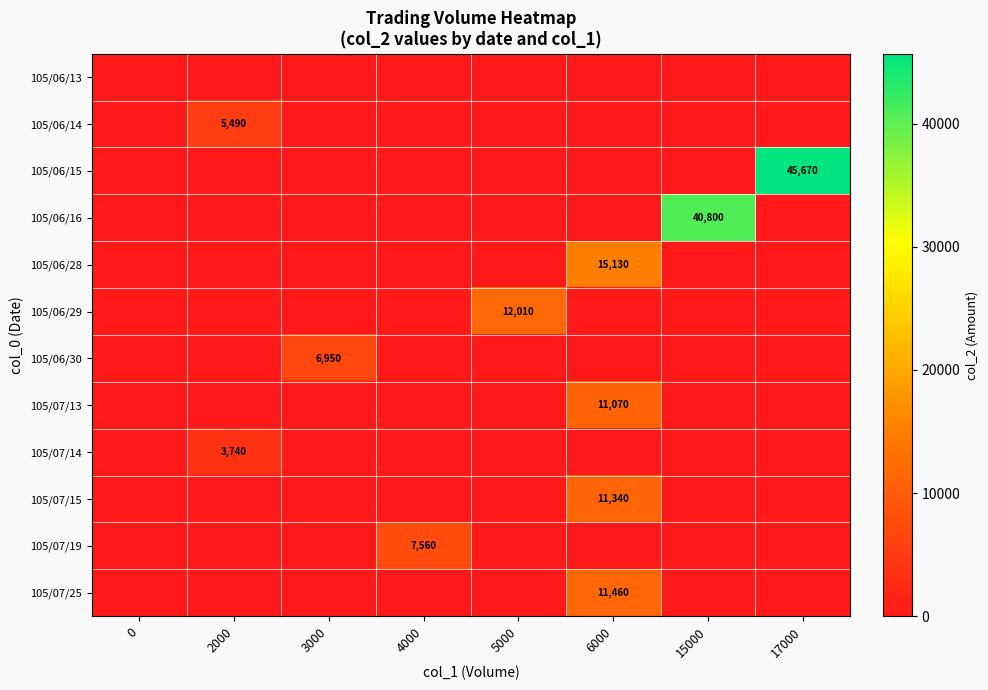

At how many categories does at least one series exceed 38677?

2